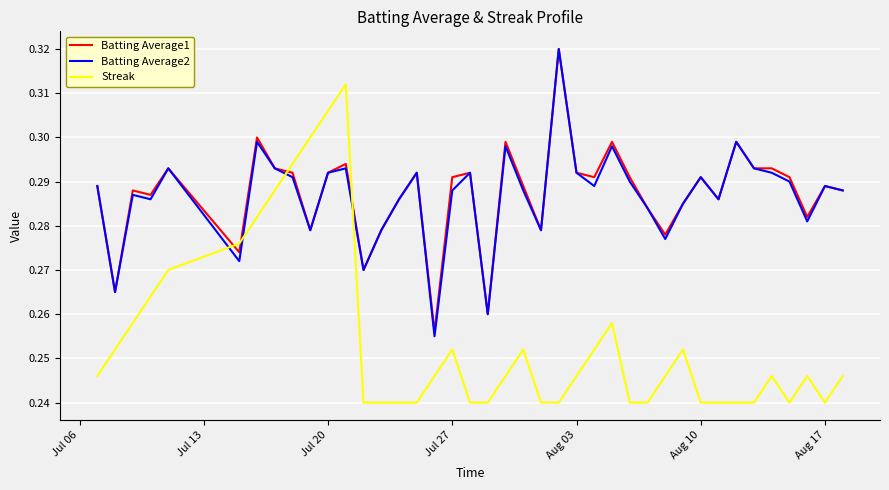

How many intersections are there between Batting Average1 and Streak?

4